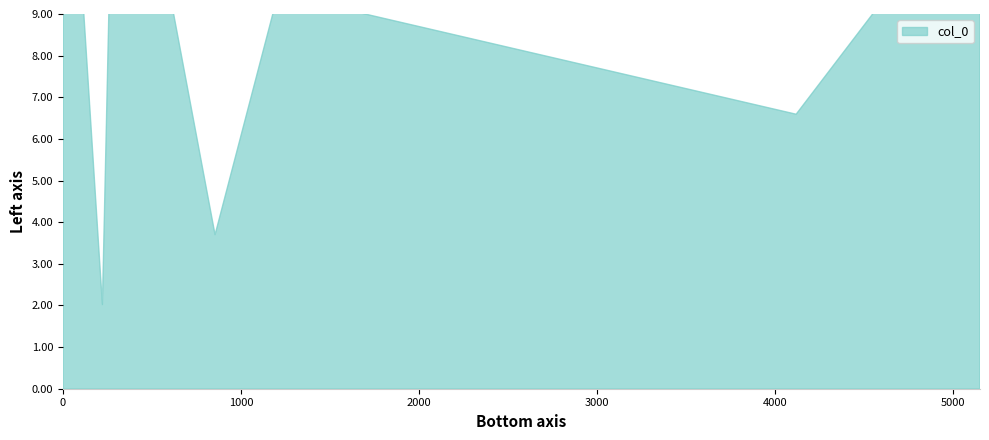

What is the maximum value shown in the chart?

134.8